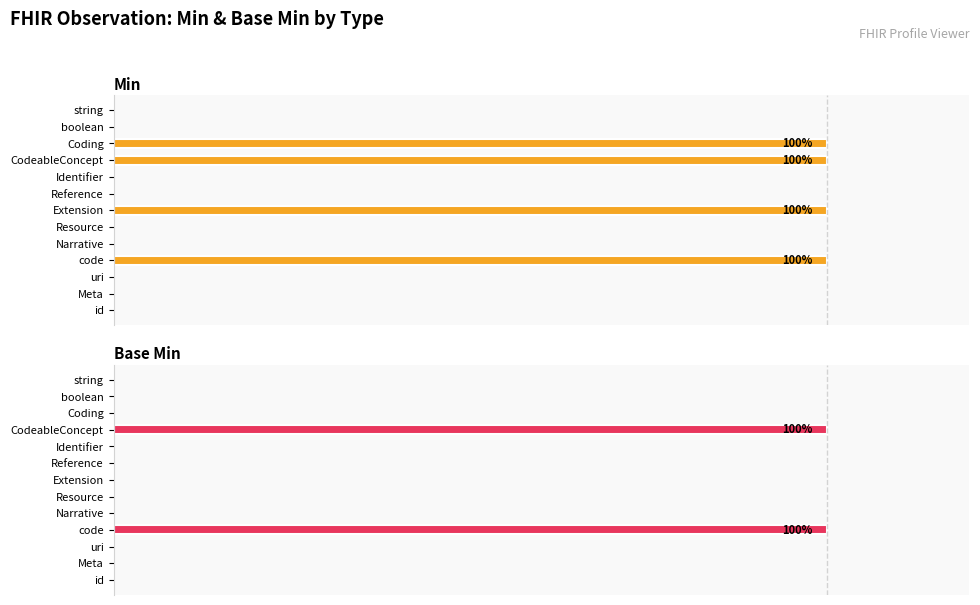

True or false: Min has a value of 0 at string.

True